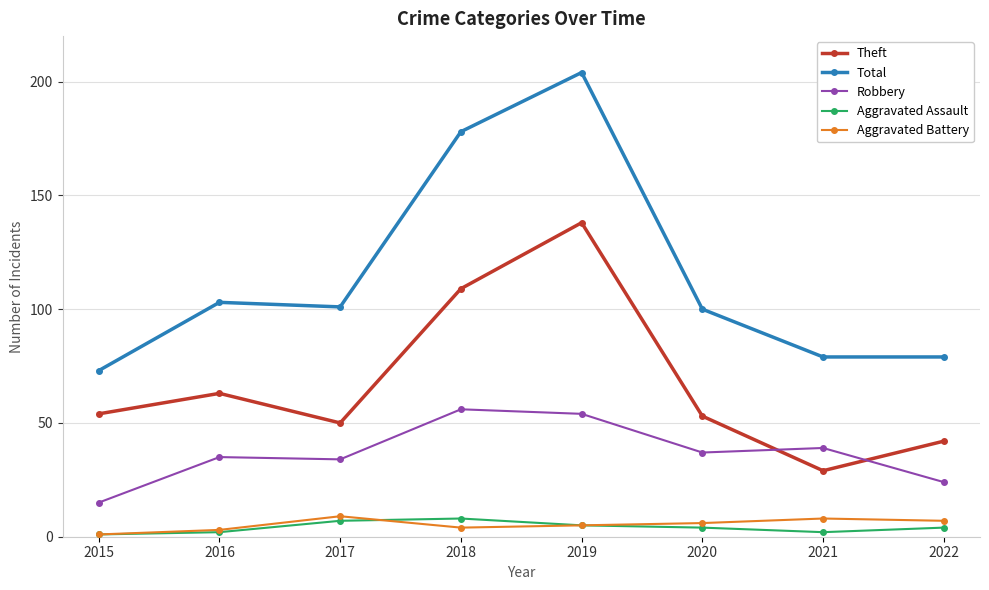

Which series changed the most between 2019 and 2022?

Total